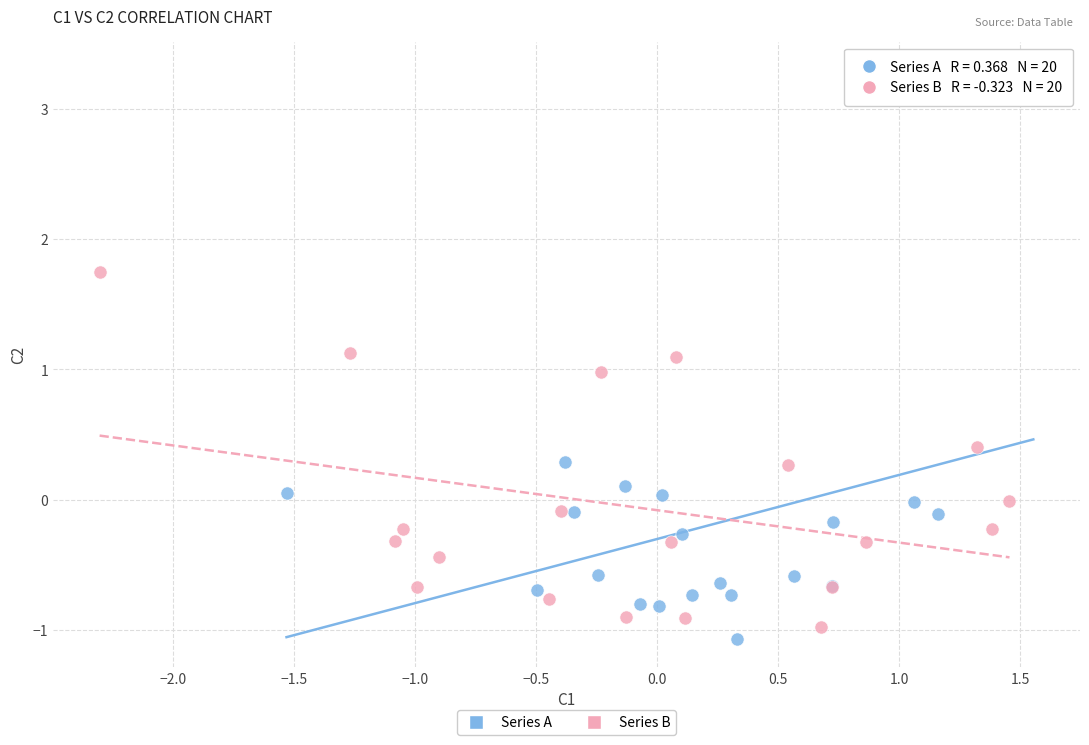

Which series reaches the maximum Y coordinate?

Series A